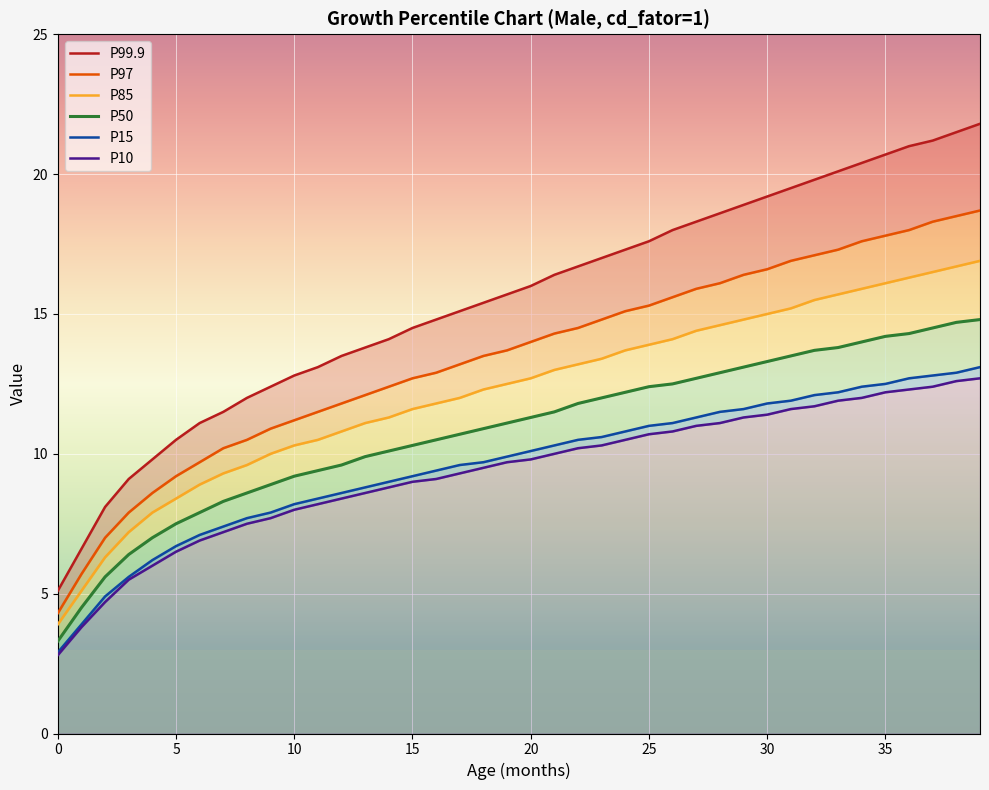

What is the value of the P50 point at the 13th from the left?

9.6